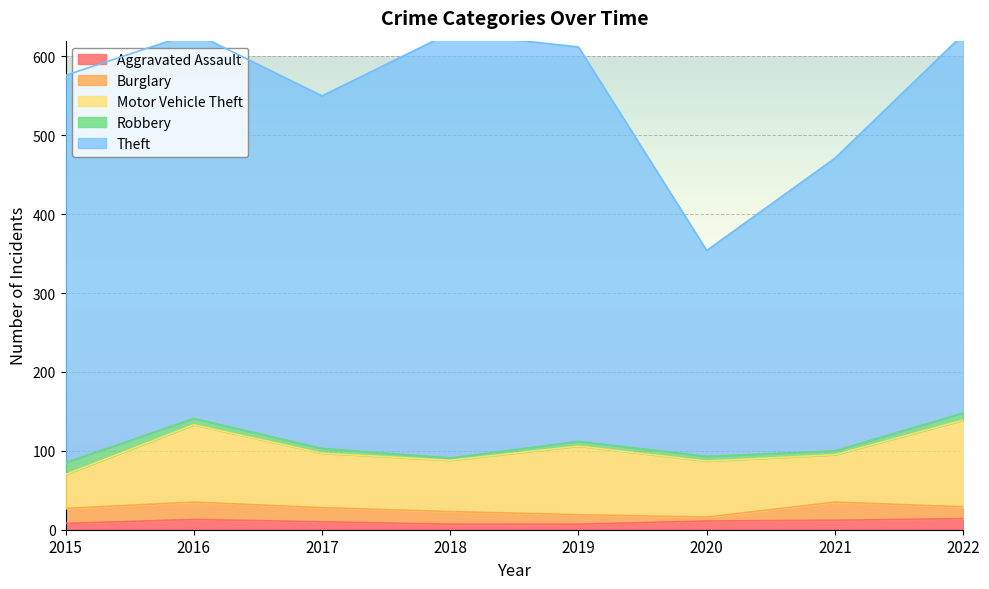

How many intersections are there between Aggravated Assault and Robbery?

1